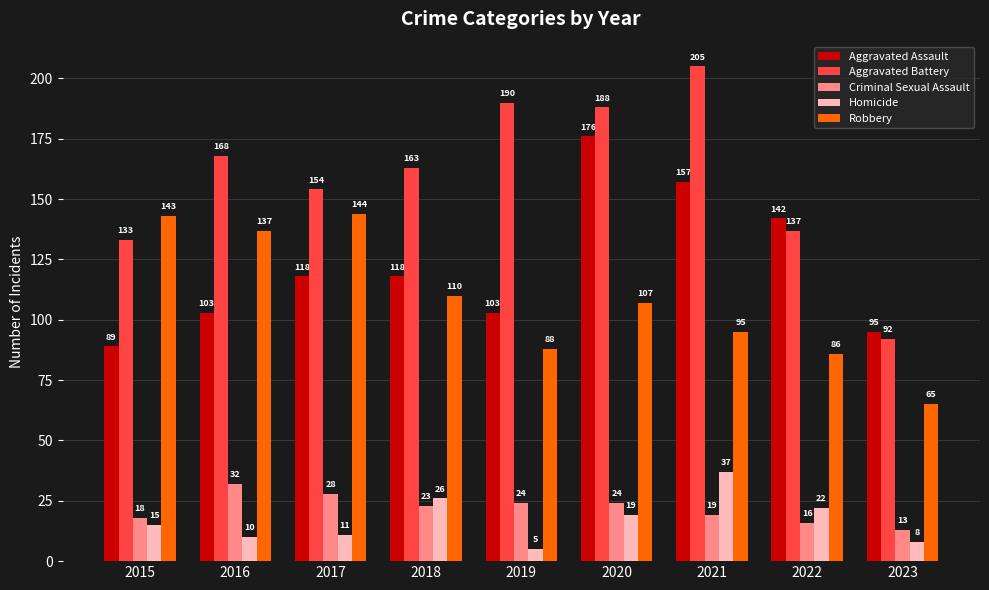

What value does the Robbery series have at 2018, to the nearest 5?

110